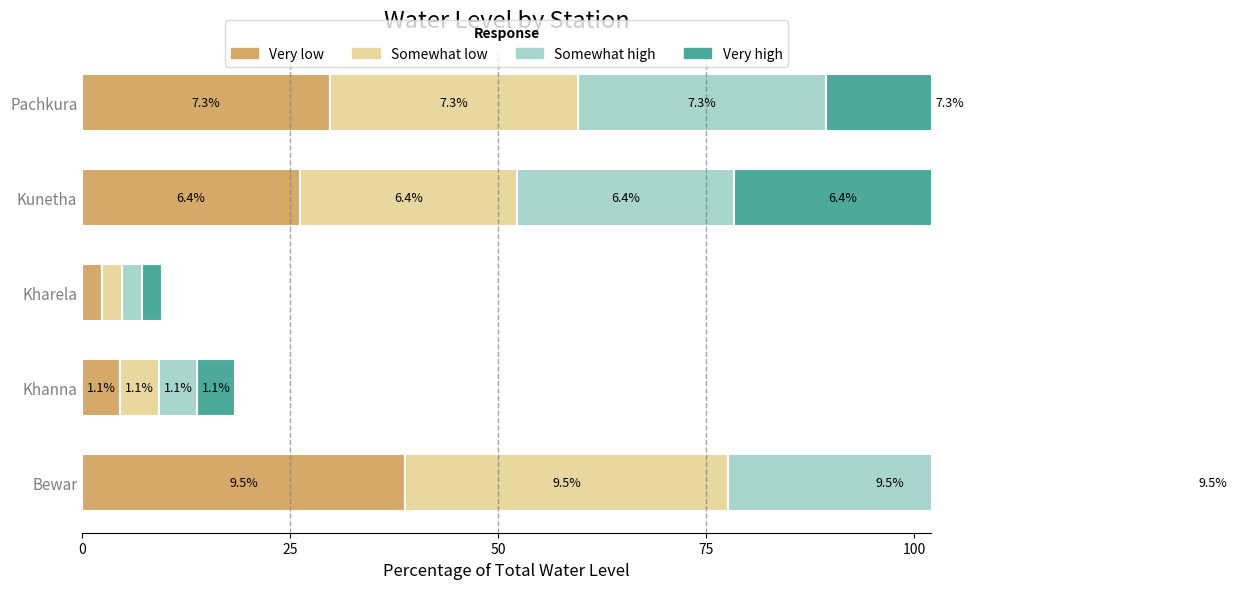

How many distinct data groups are displayed?

4